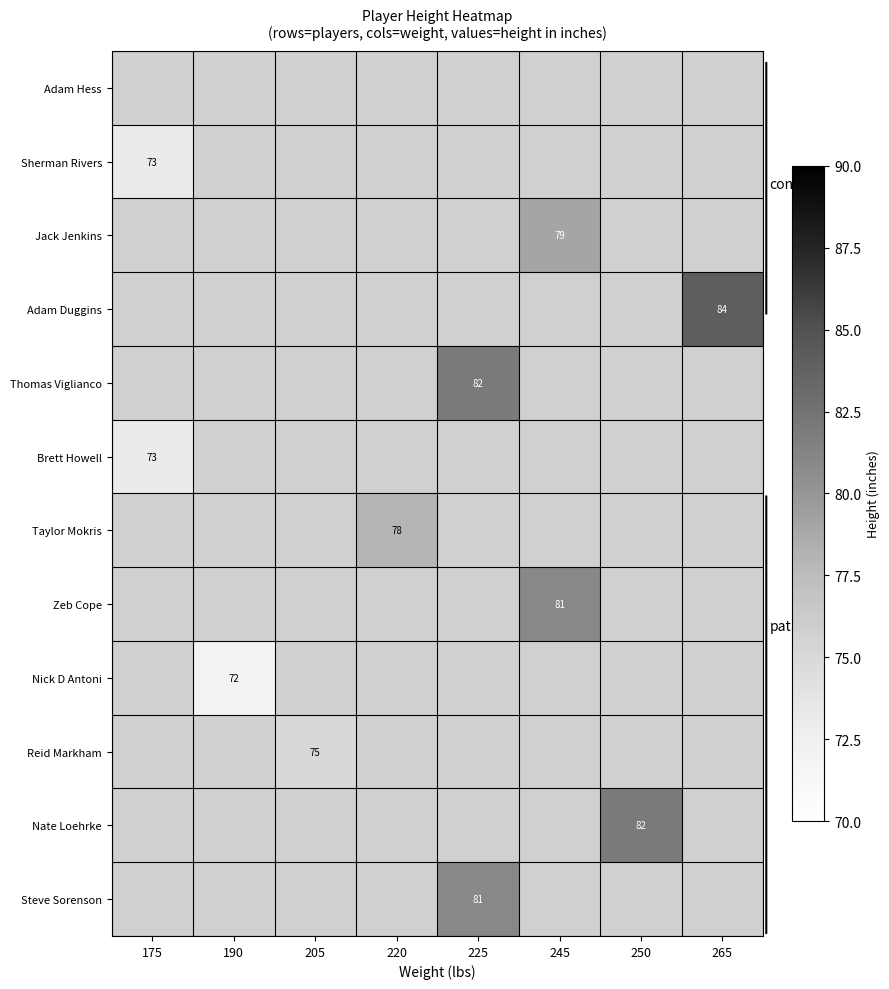

The Adam Duggins series shows 59 at 265. True or false?

False